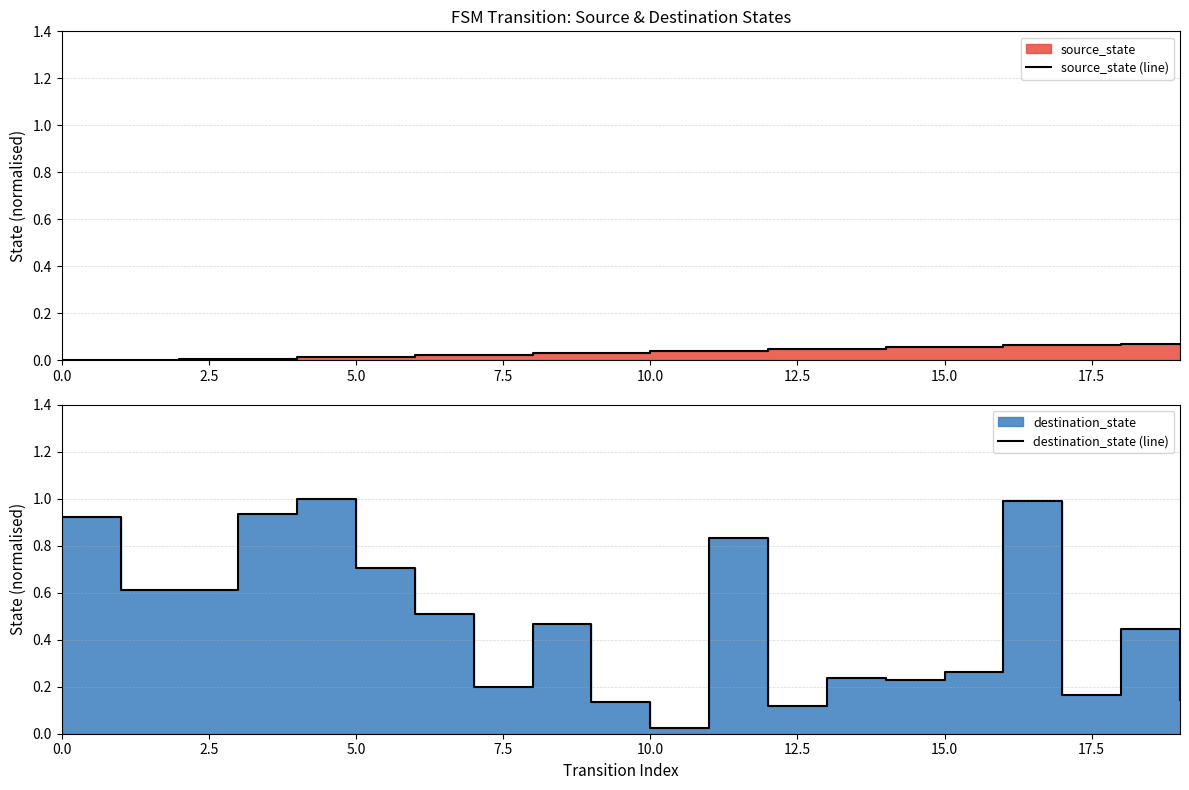

How many interior local valleys does the destination_state (line) series have?

5